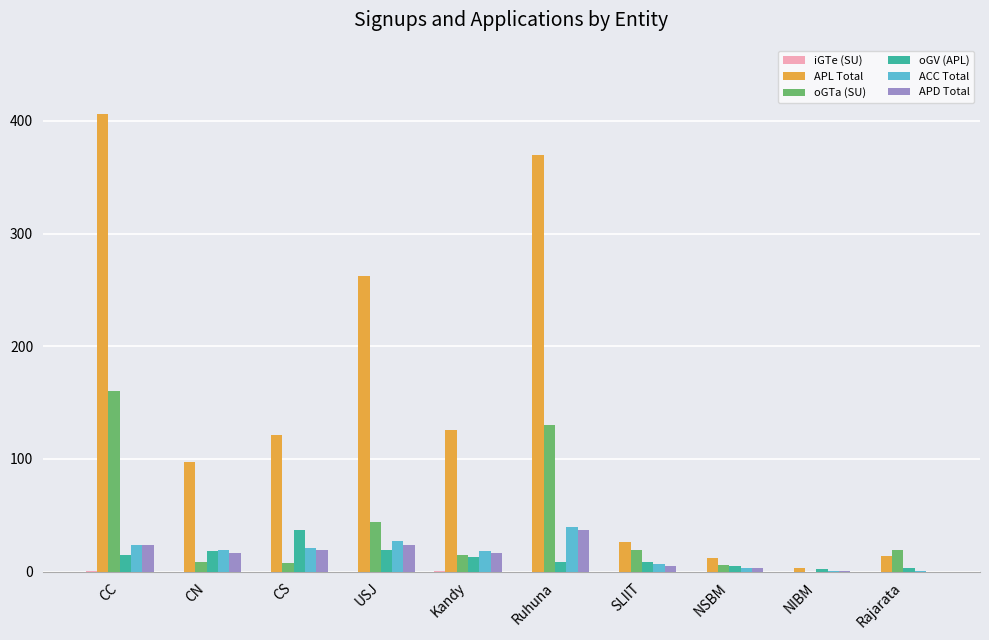

The APL Total series shows 202 at Kandy. True or false?

False